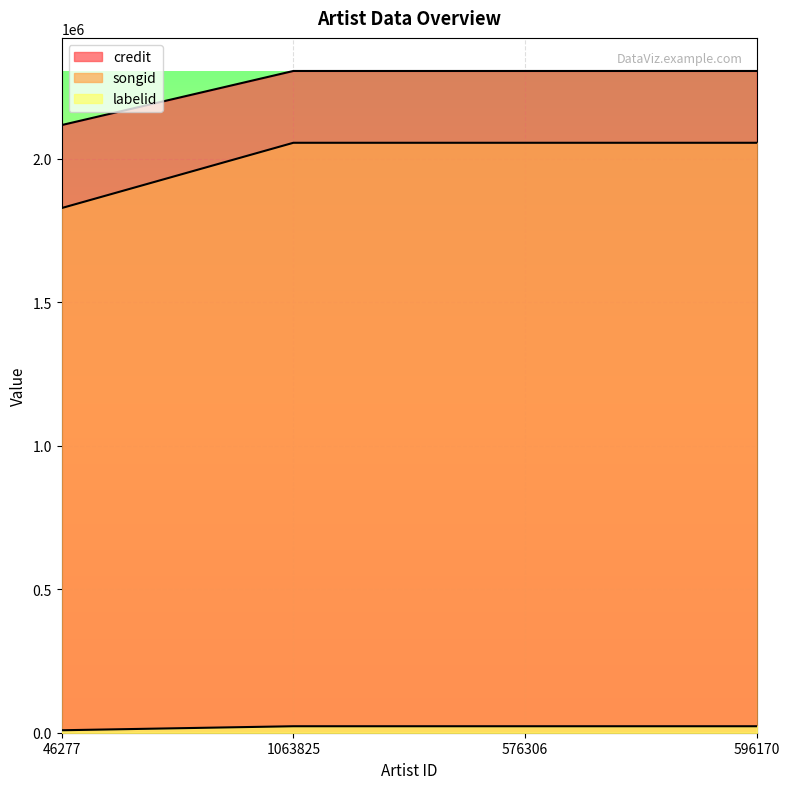

At how many categories does at least one series exceed 2231607?

3